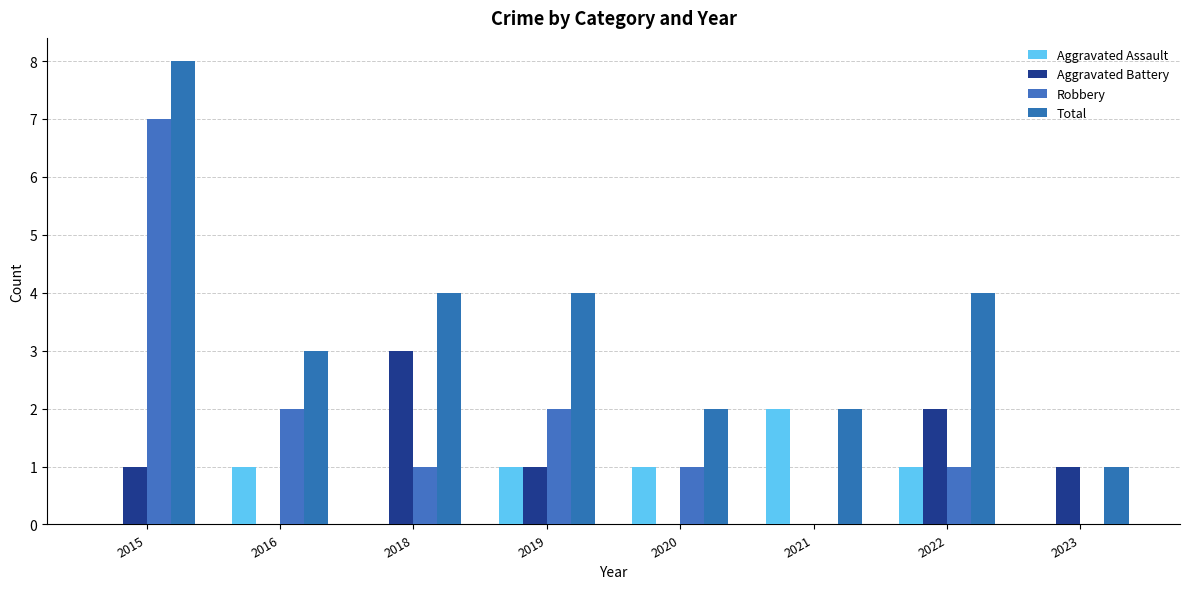

At which label is Aggravated Battery closest to 1?

2015